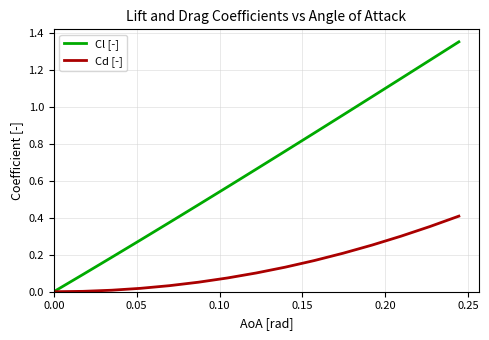

List the series in order of their overall mean, lowest first.

Cd [-], Cl [-]